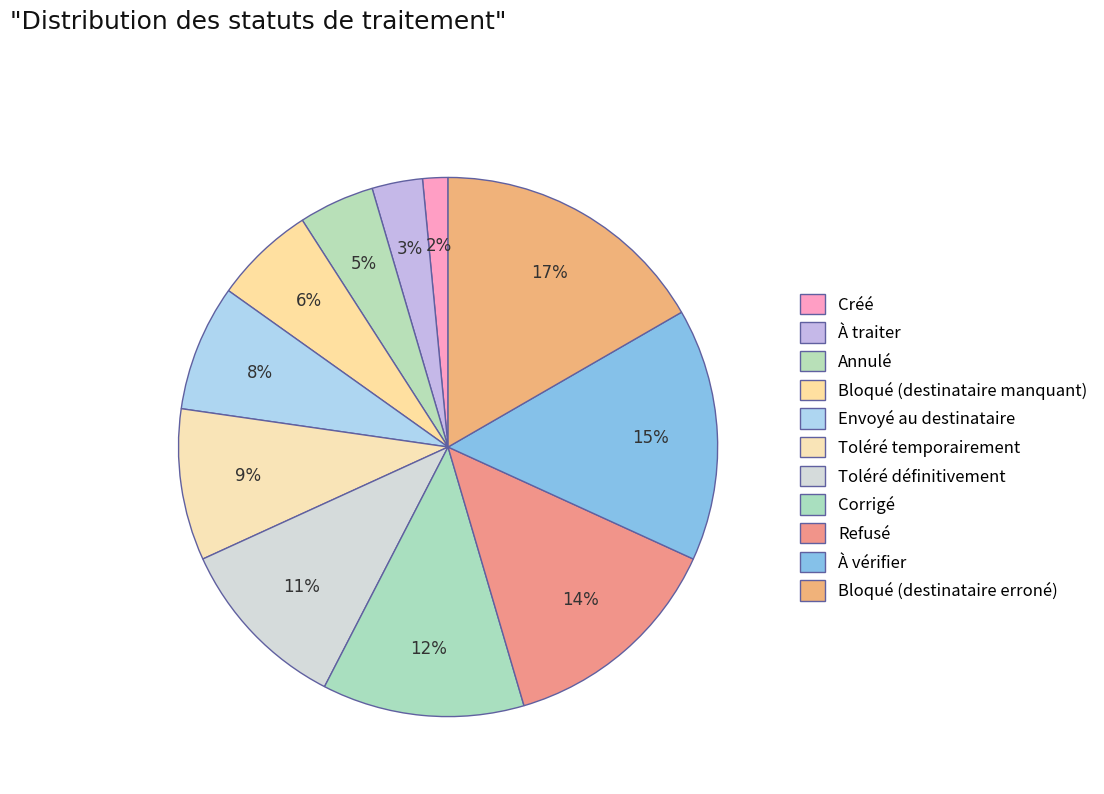

Which category has the smallest portion of the pie?

Créé